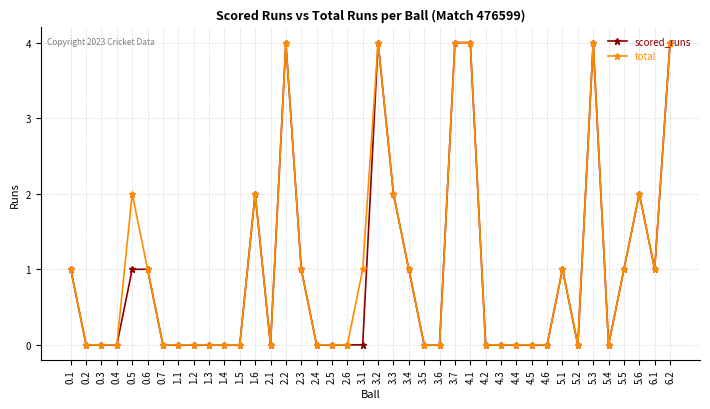

At how many categories does at least one series exceed 3?

6